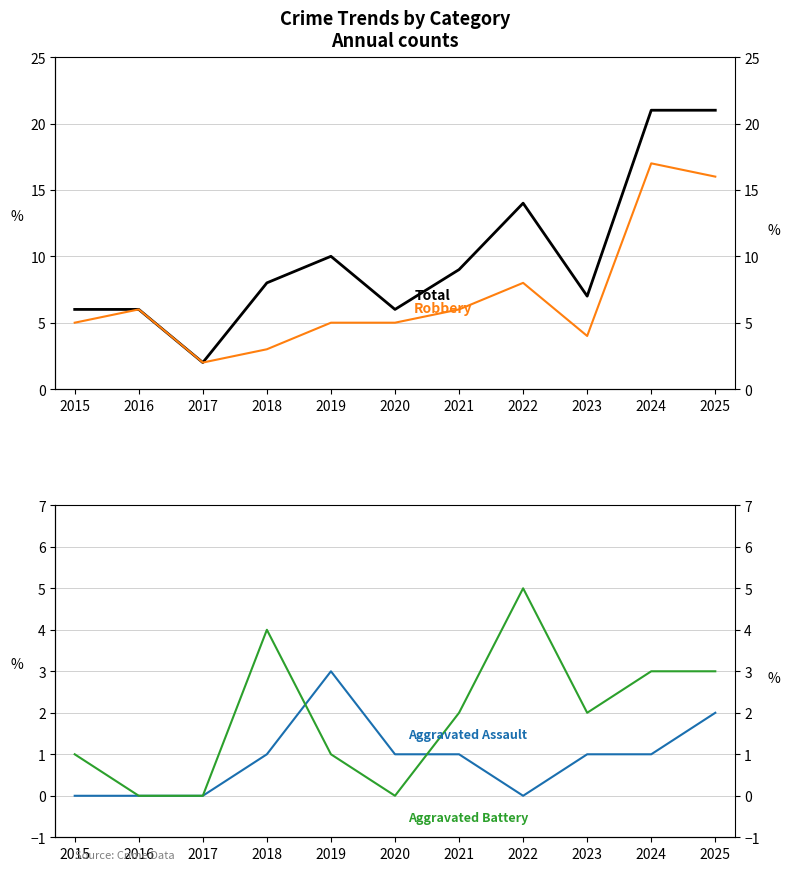

True or false: Aggravated Battery and Total intersect in this chart.

False